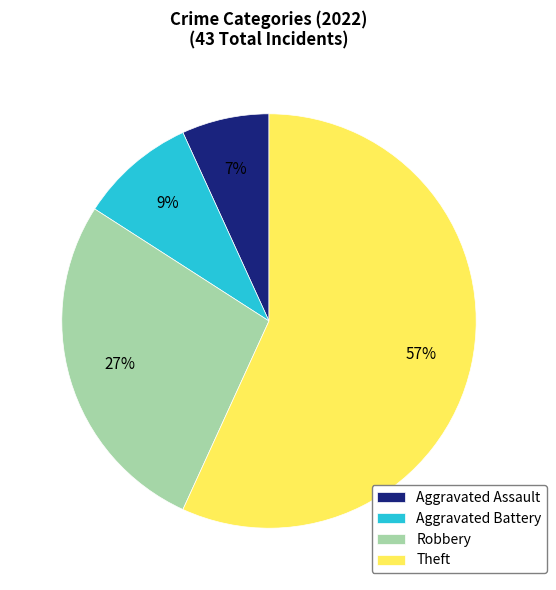

Approximately how many times larger is the value at Theft compared to Robbery?

2.1